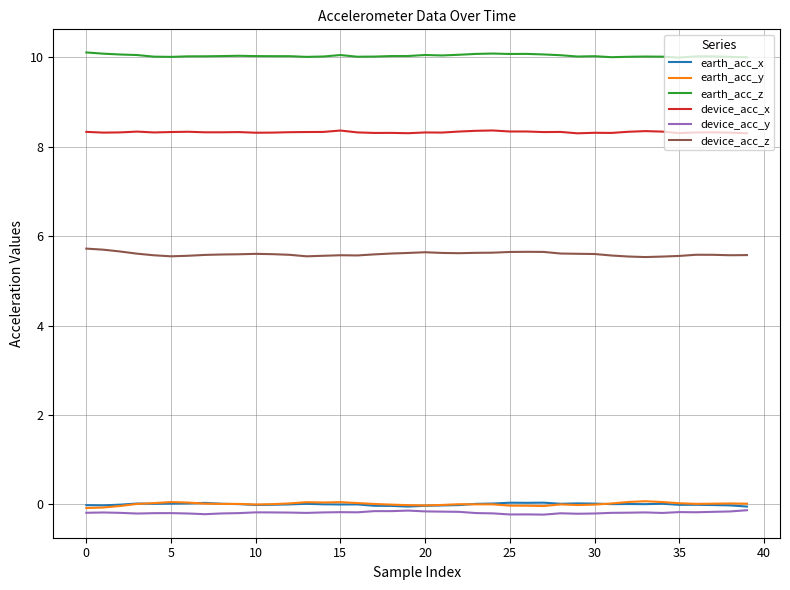

Which series has the largest total across all categories?

earth_acc_z